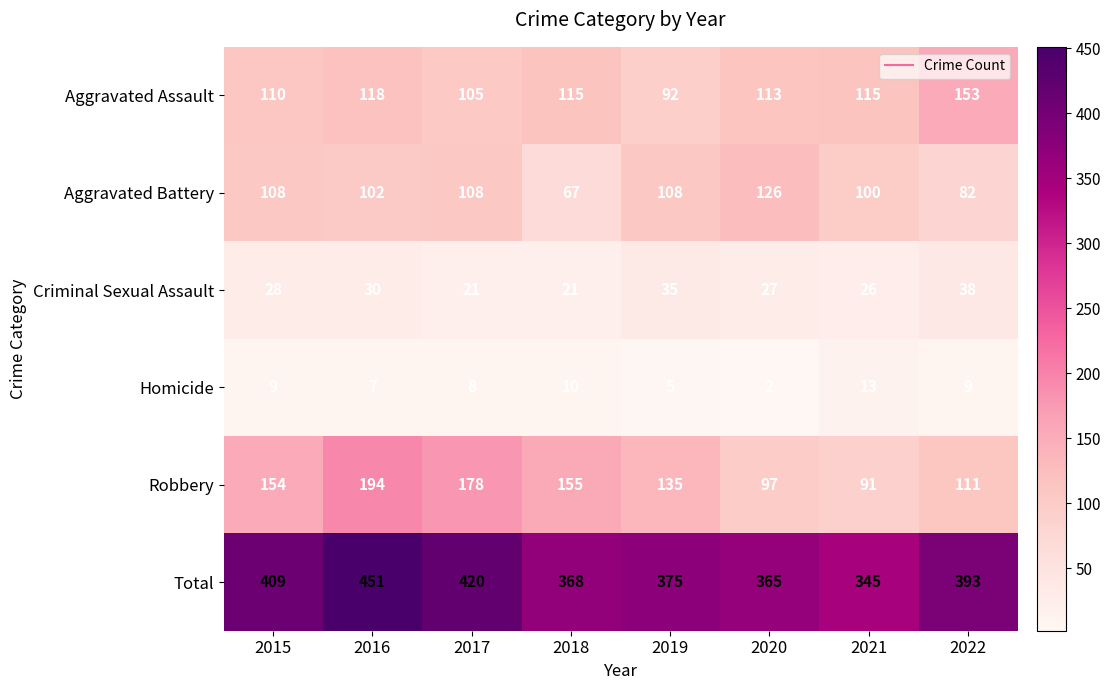

What is the difference between the second highest and second lowest values in the Aggravated Battery series?

26